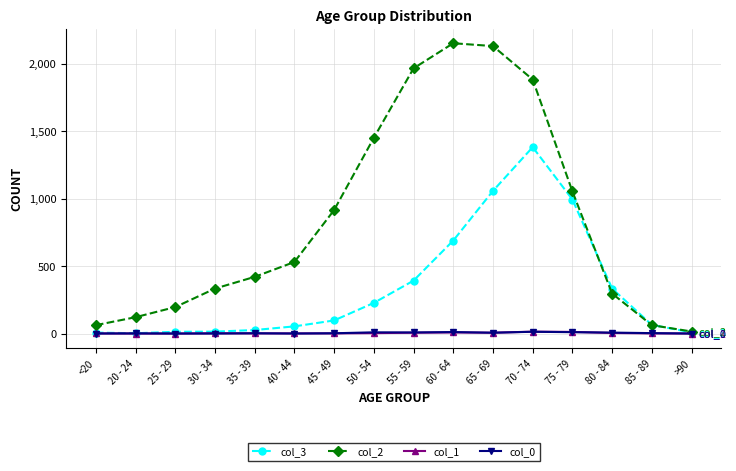

Which series has the largest range (max minus min)?

col_2